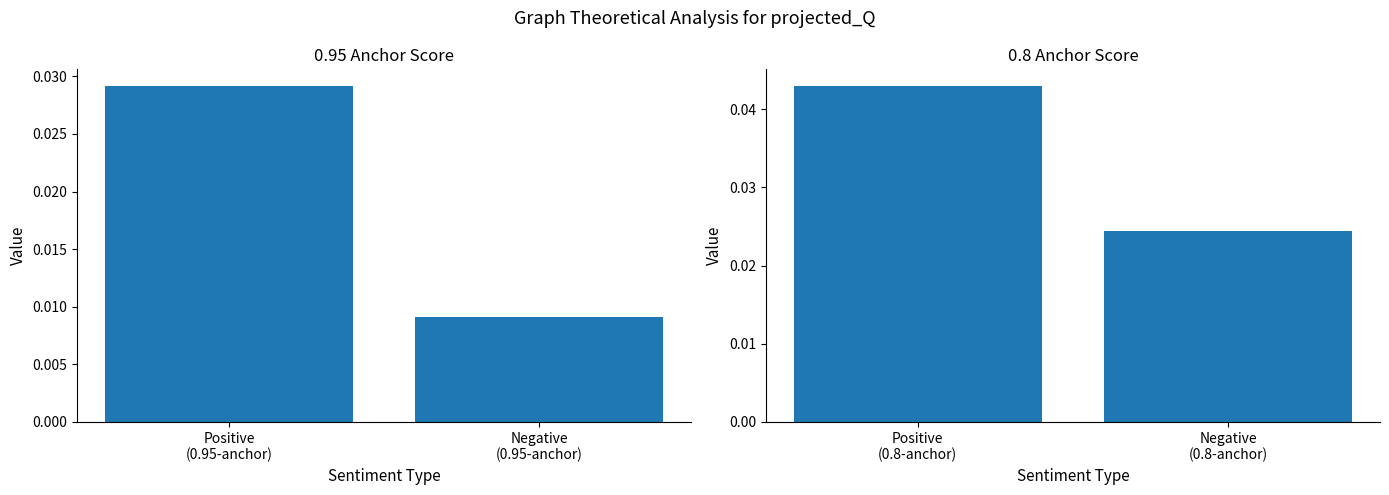

How many bars are there in total?

4